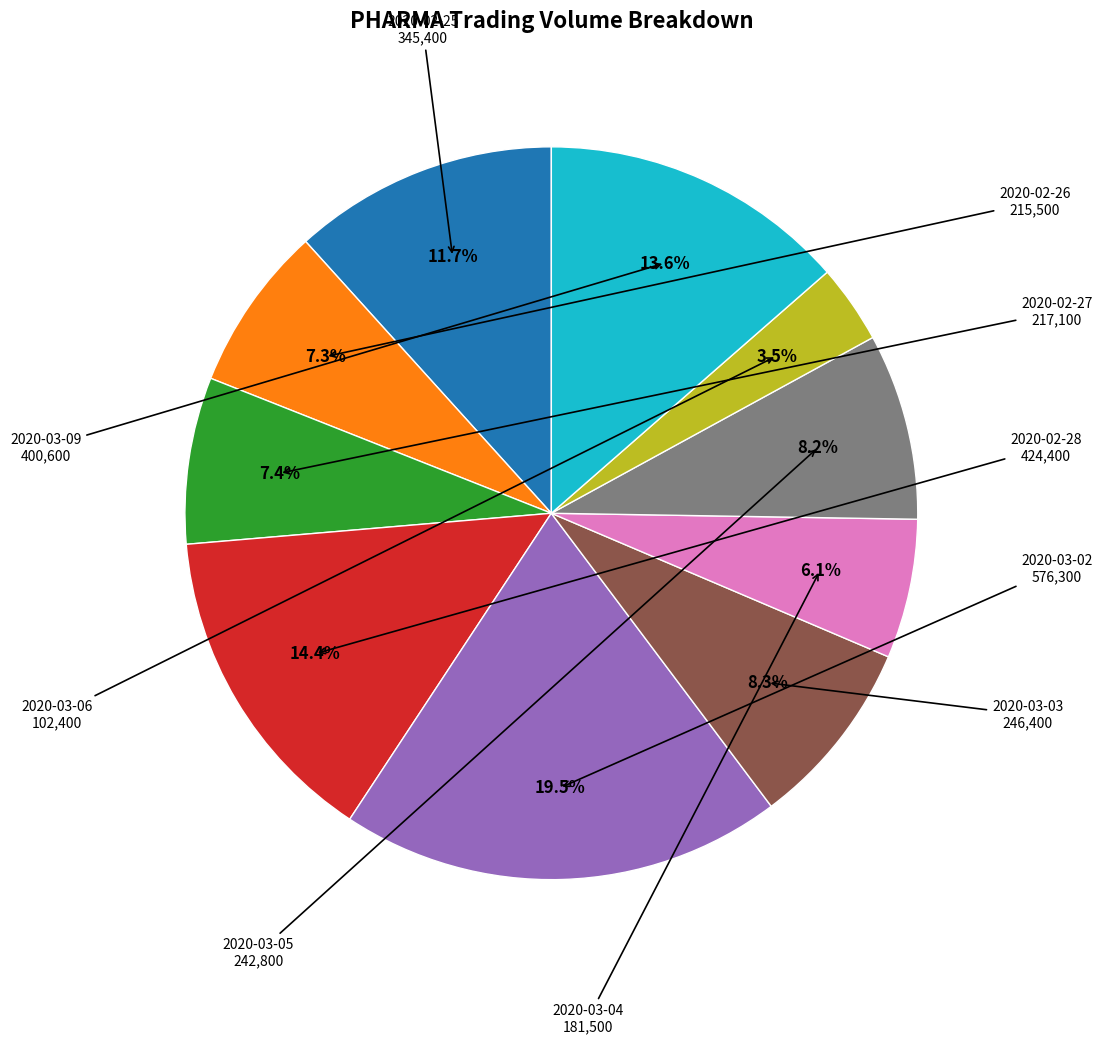

Is there any slice that represents more than half of the pie?

No